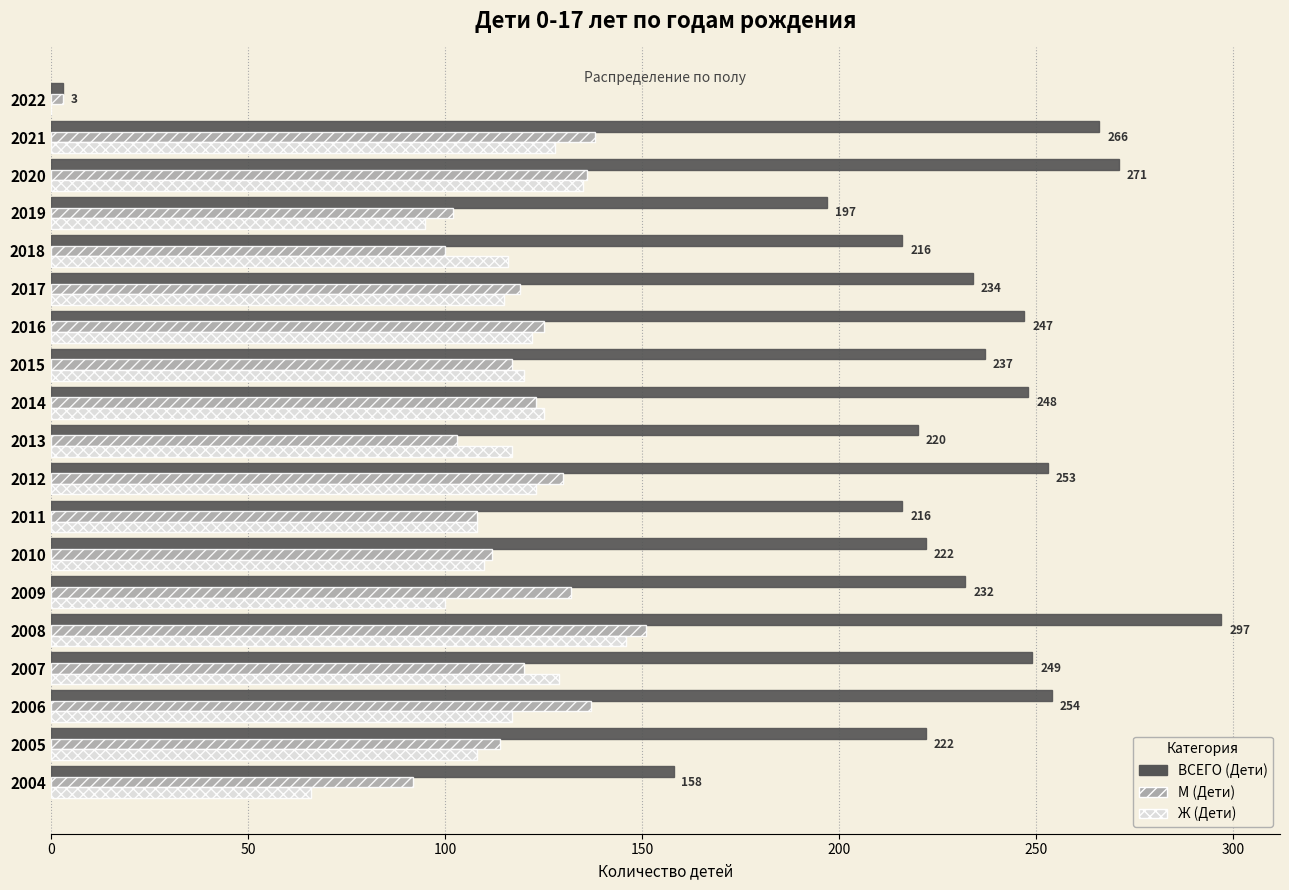

What value does the ВСЕГО (Дети) series have at 2007?

249